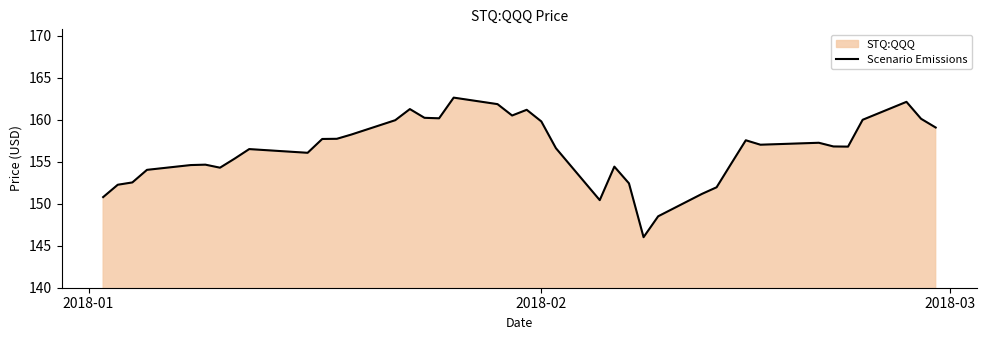

What is the smallest value displayed?

146.0